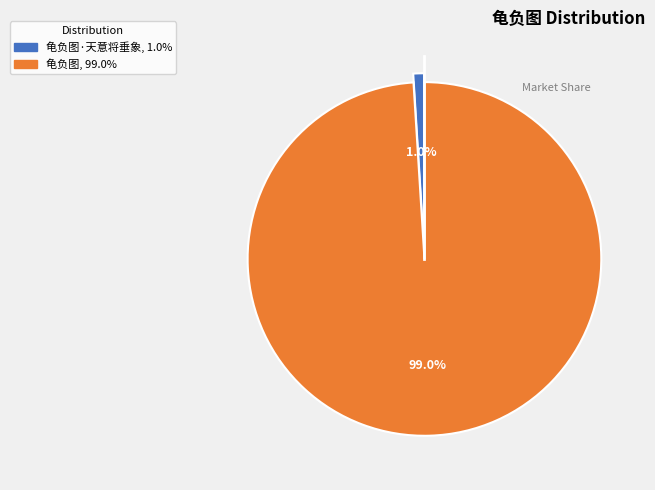

Is there a majority slice in this chart?

Yes